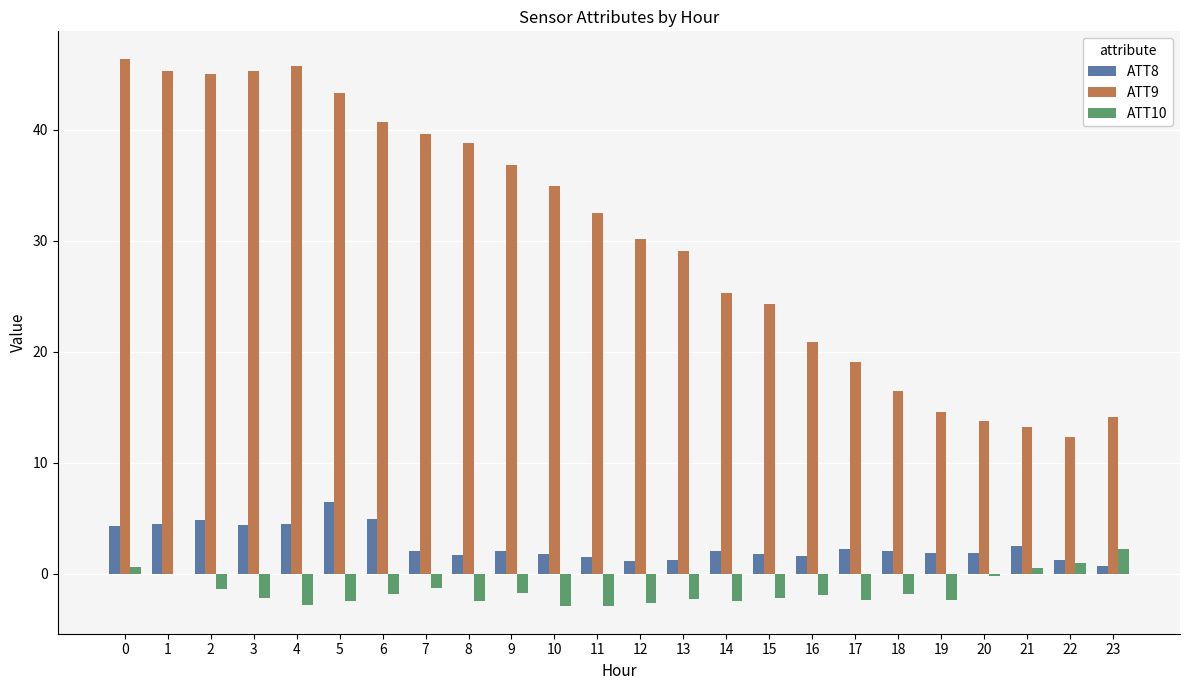

Is it true that ATT9 equals 13.3 at 21?

True